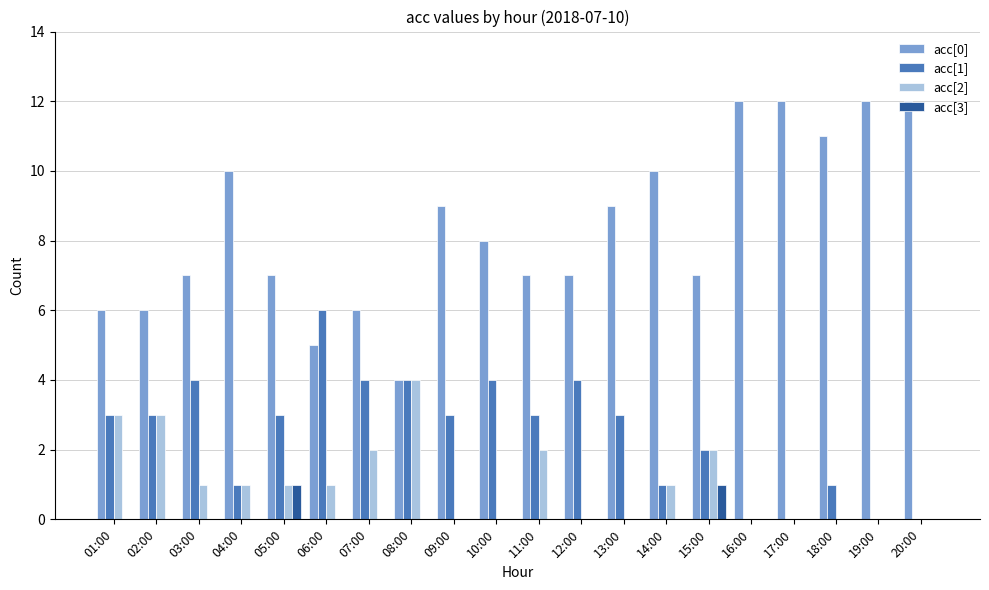

What is the total value across all series at 11:00?

12